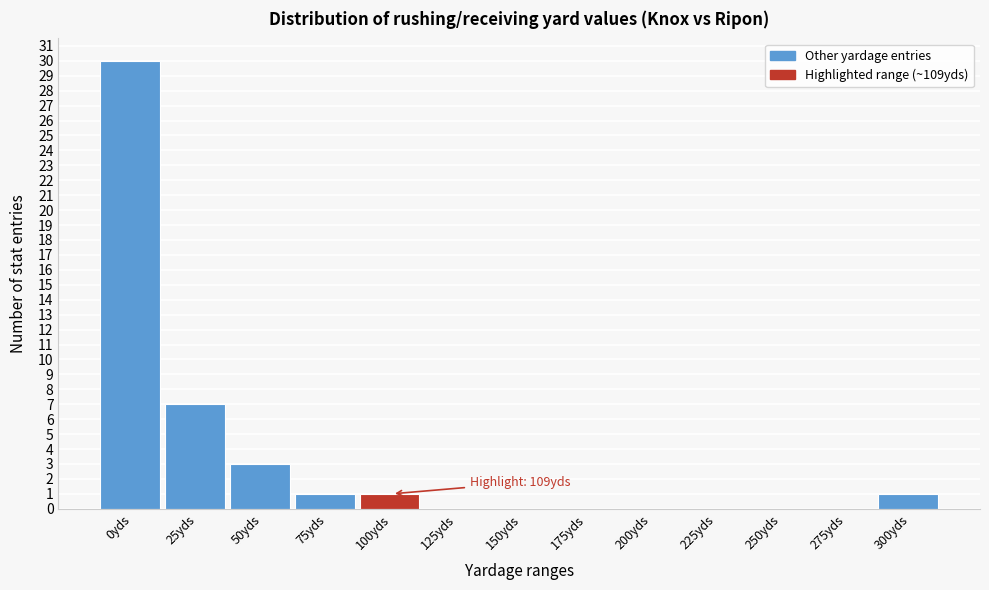

Reading left to right, what are all the values shown in this chart?

0yds=30	25yds=7	50yds=3	75yds=1	100yds=1	125yds=0	150yds=0	175yds=0	200yds=0	225yds=0	250yds=0	275yds=0	300yds=1